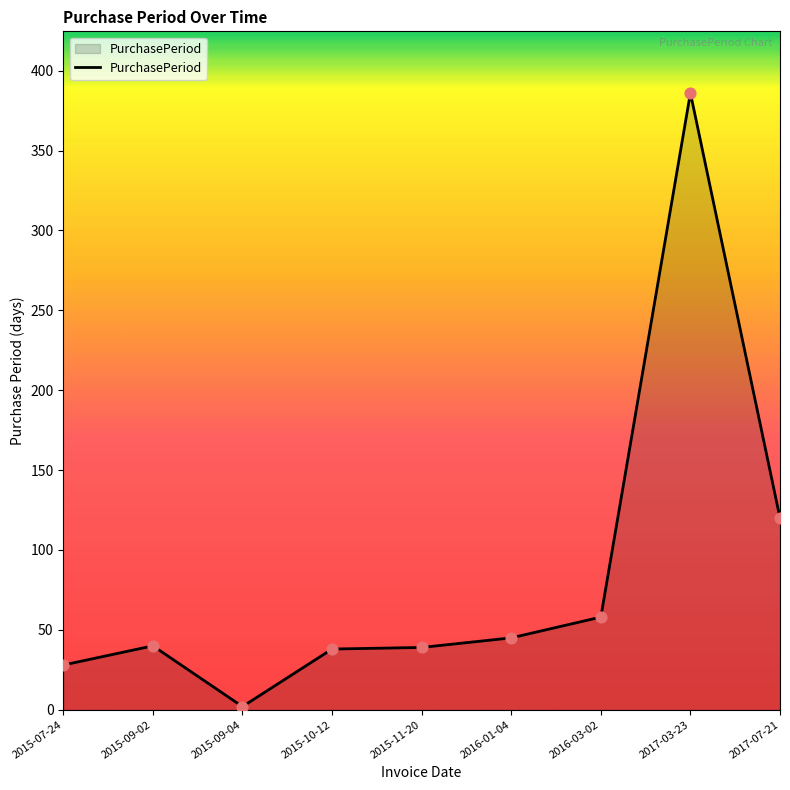

What is the change in value from 2015-09-04 to 2017-07-21?

+118